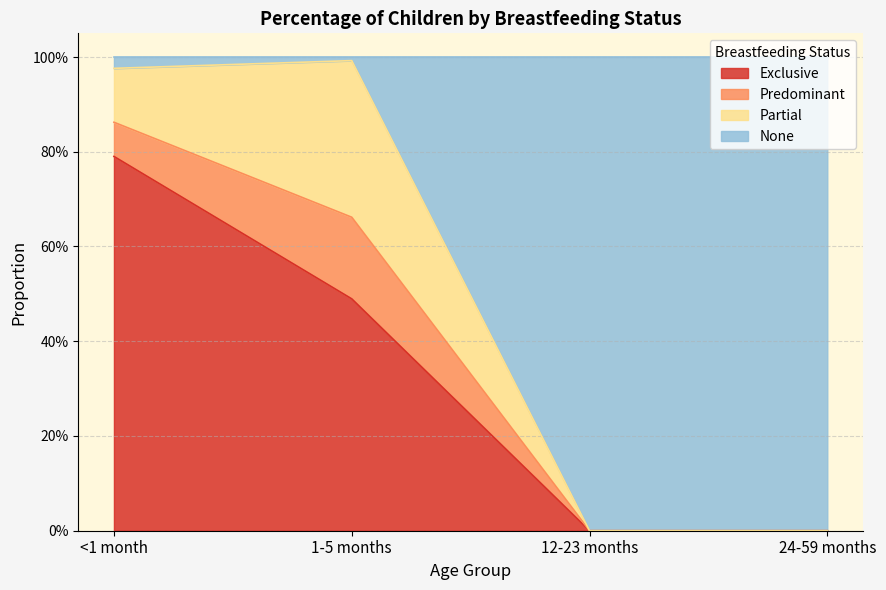

Does the chart have visible grid lines?

Yes